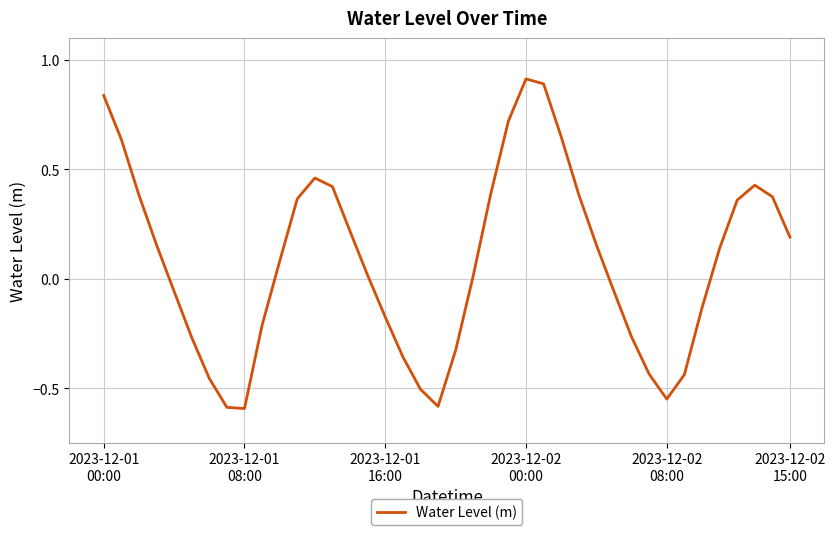

What is the greatest value displayed?

0.9